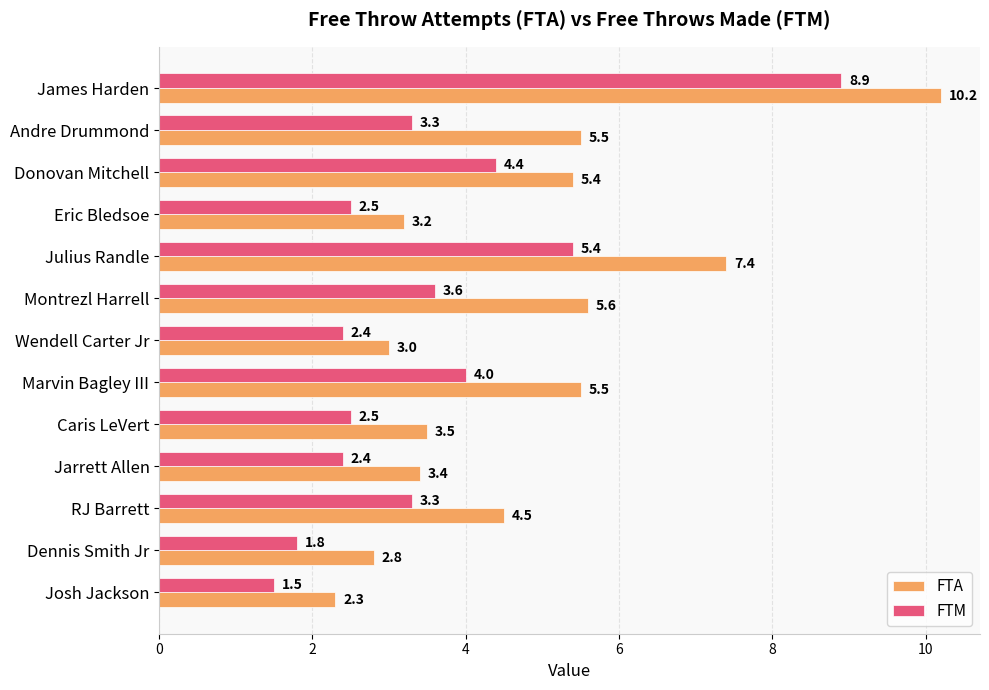

Which series has the largest range (max minus min)?

FTA